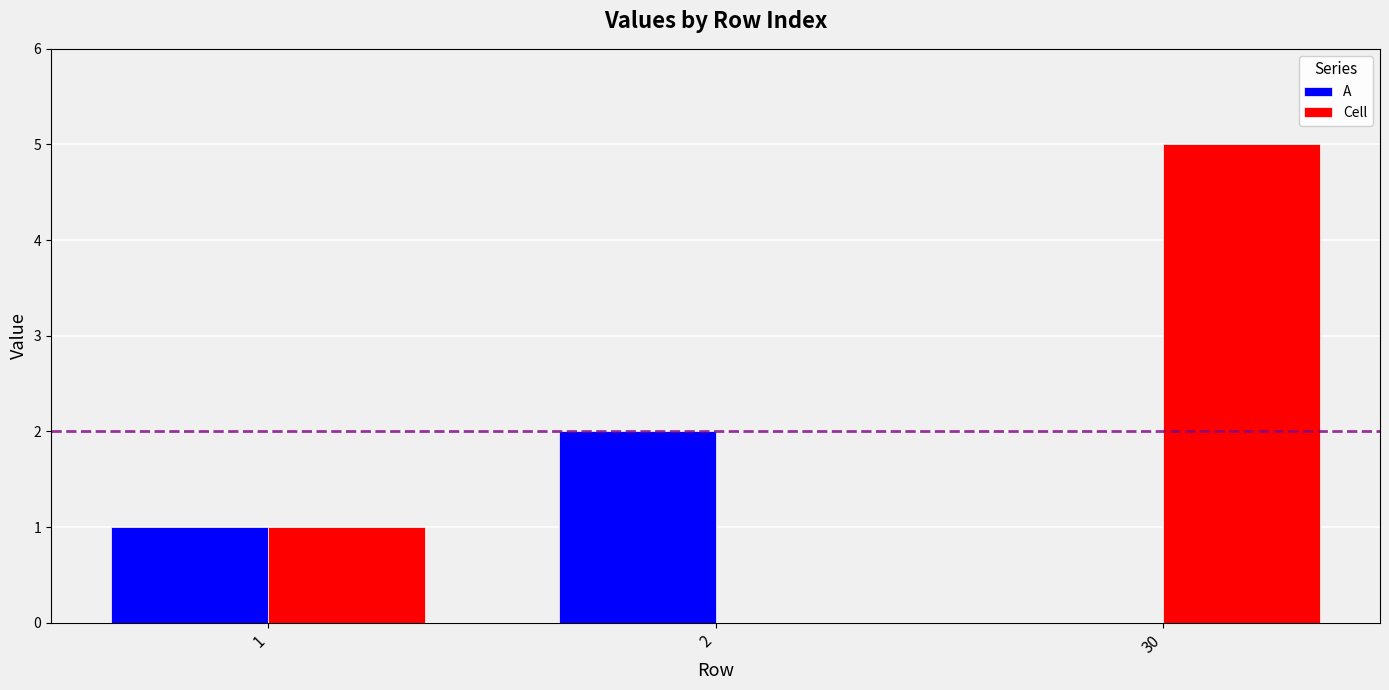

Is the value of A at 2 greater than the value of Cell at 2?

Yes